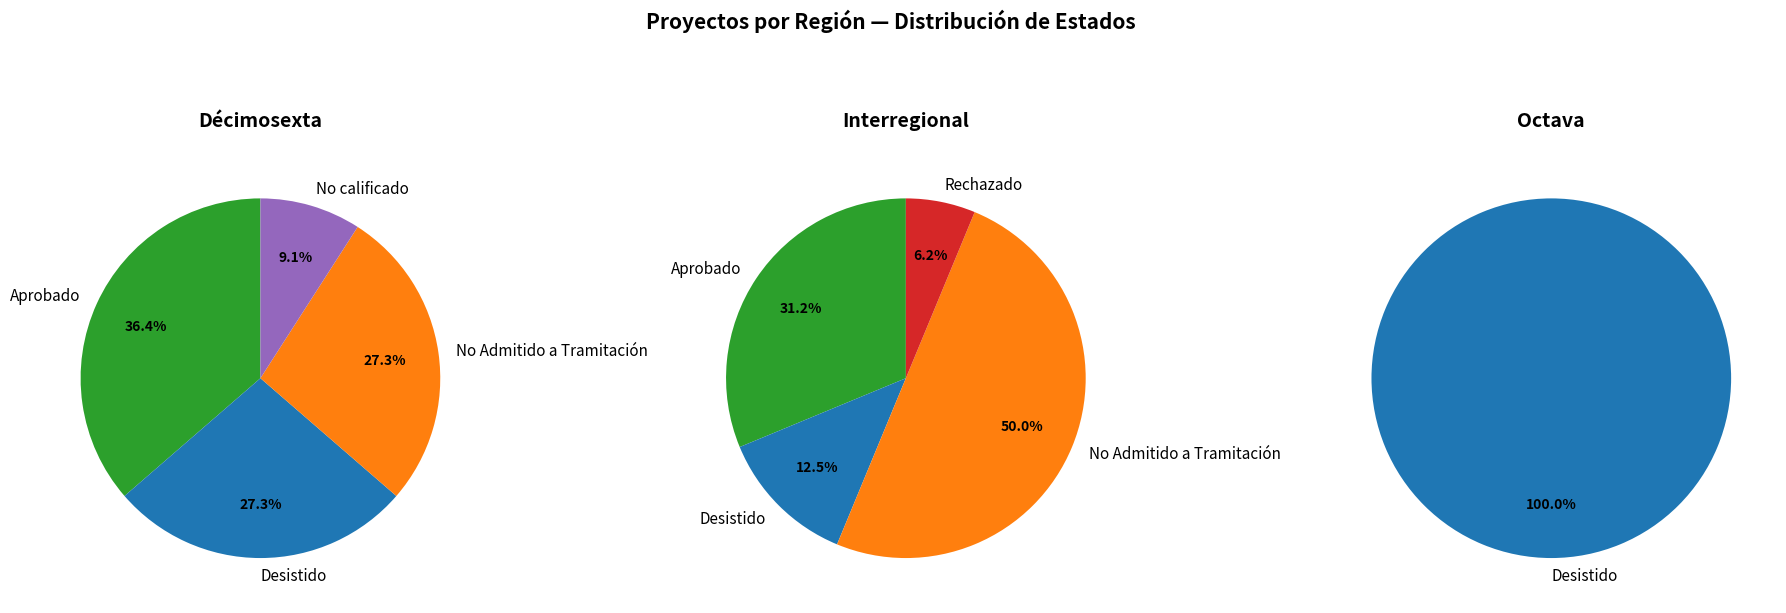

To the nearest percent, what percentage of the pie is Octava?

4%